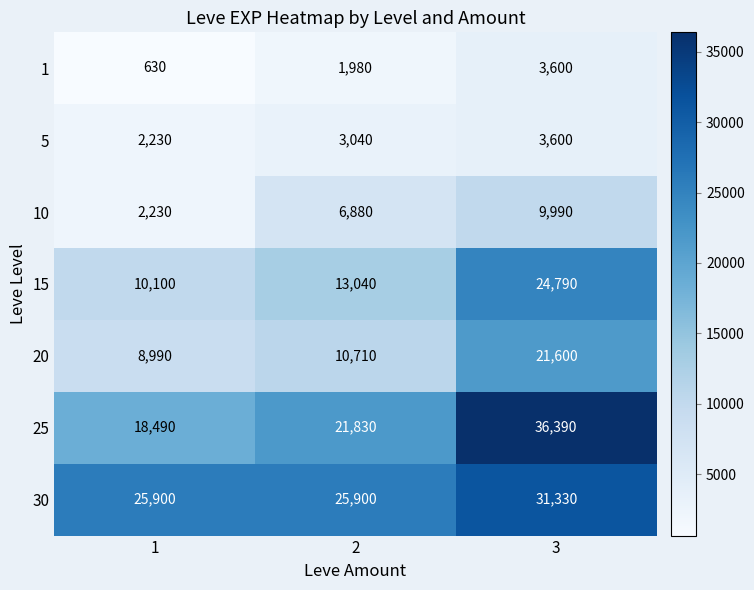

Reading right to left, extract all data points from this chart.

1: 3=3600	2=1980	1=630
5: 3=3600	2=3040	1=2230
10: 3=9990	2=6880	1=2230
15: 3=24790	2=13040	1=10100
20: 3=21600	2=10710	1=8990
25: 3=36390	2=21830	1=18490
30: 3=31330	2=25900	1=25900